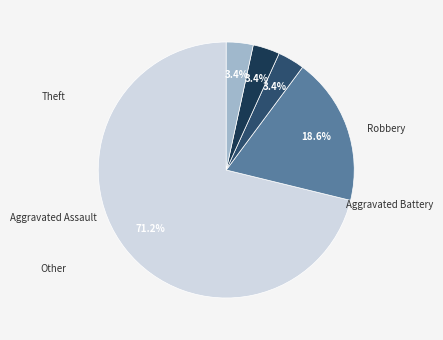

Is there a majority slice in this chart?

Yes